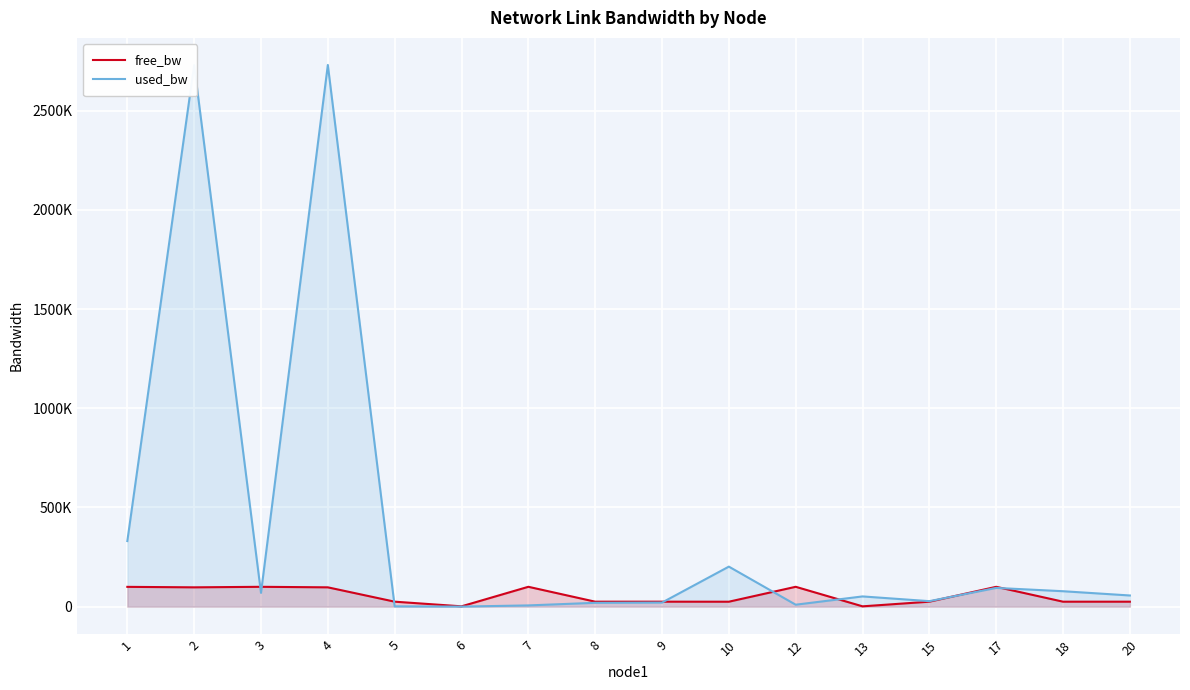

After their last crossing, which series has the higher values: used_bw or free_bw?

used_bw